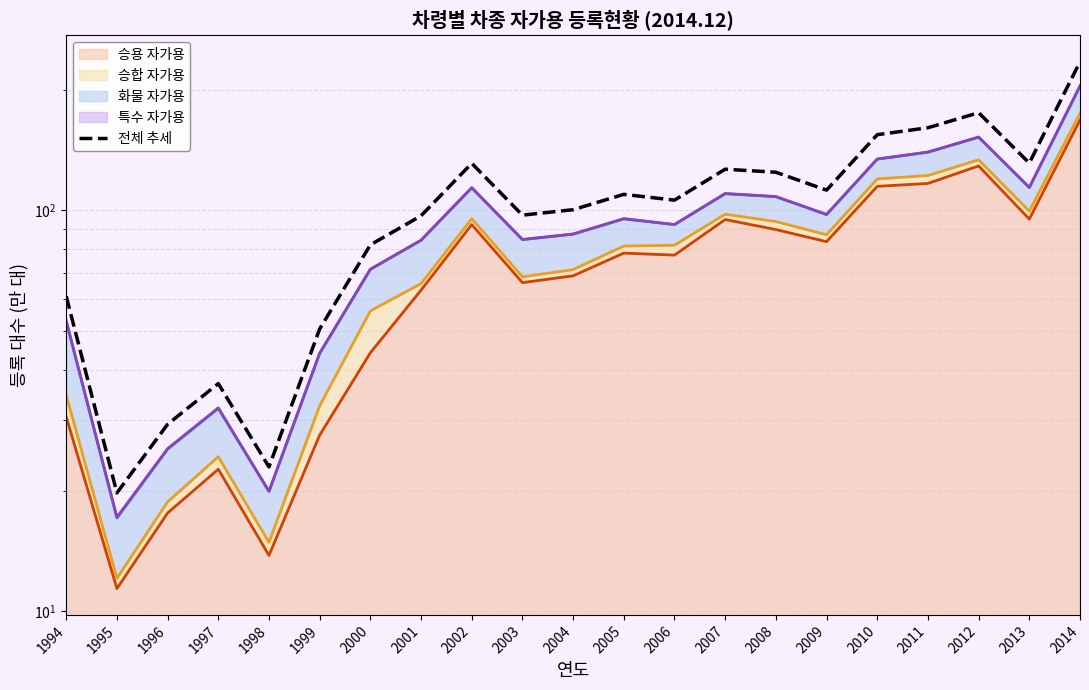

Approximately how many times larger is the value at 1997 compared to 2000?

0.5